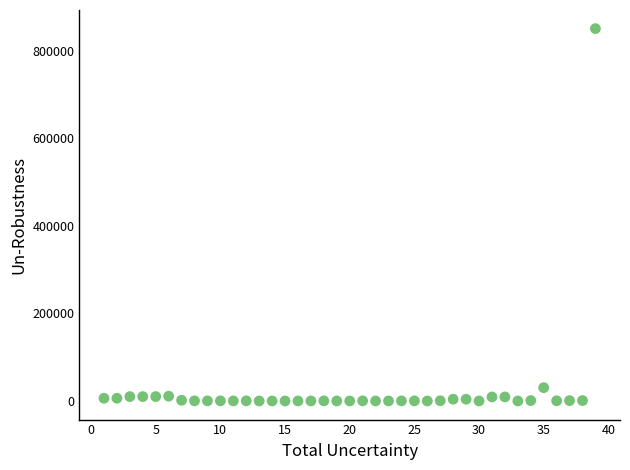

What Y value in the scatter plot is closest to 425000?

30350